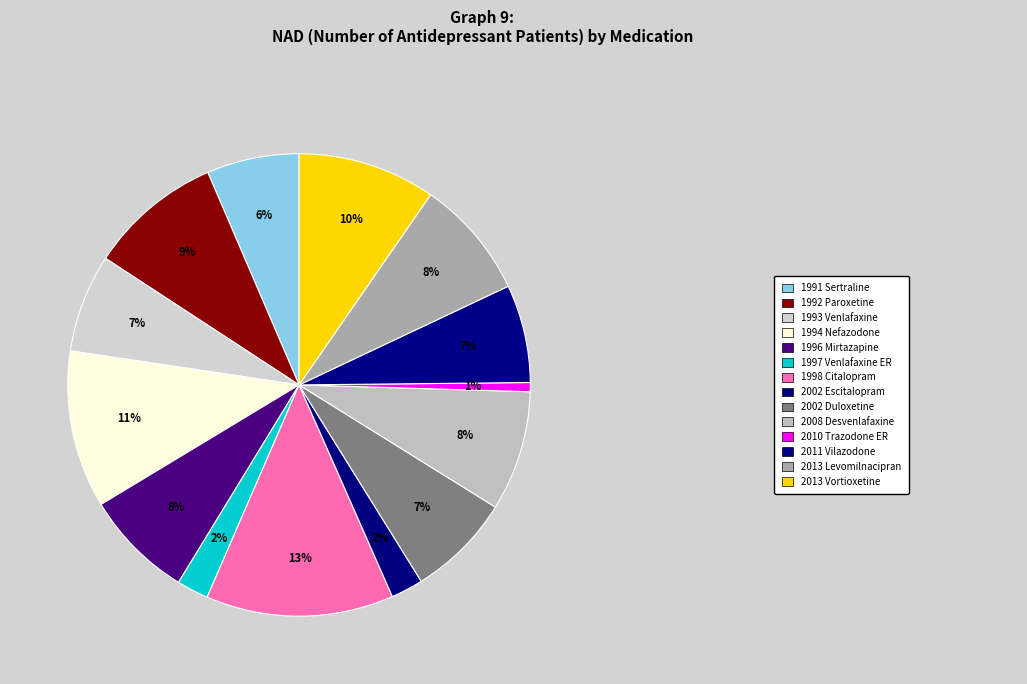

To the nearest percent, what is the difference between the largest and smallest slice percentages?

12%